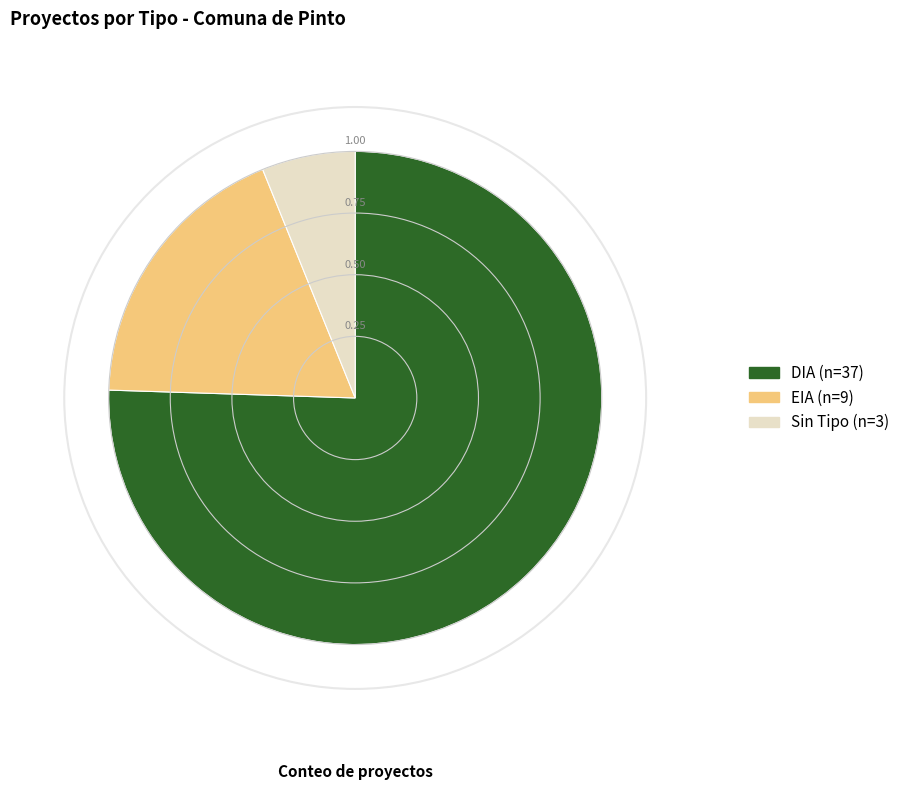

How many slices are in this pie chart?

3